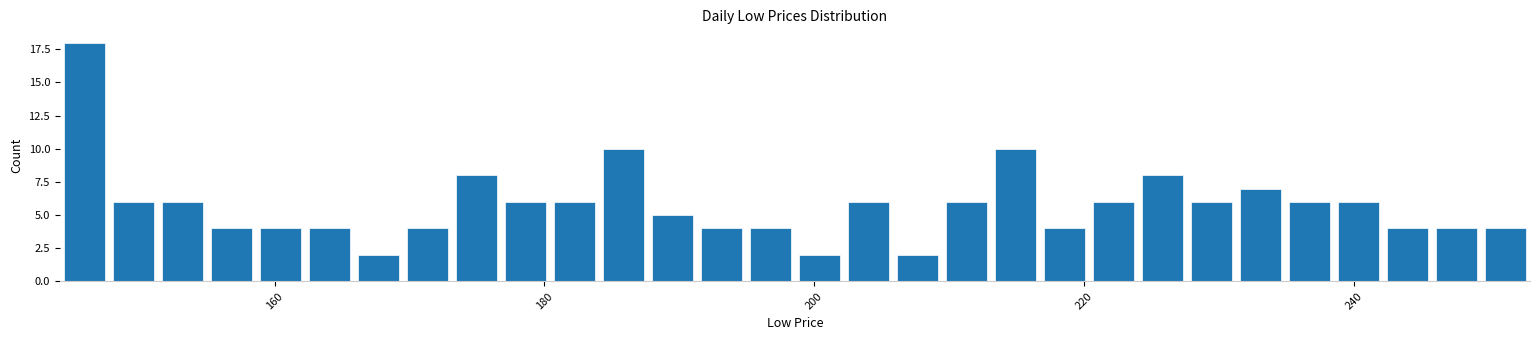

Around what value on the x-axis is the tallest bar? Give the approximate position of its centre, as read against the axis.

146